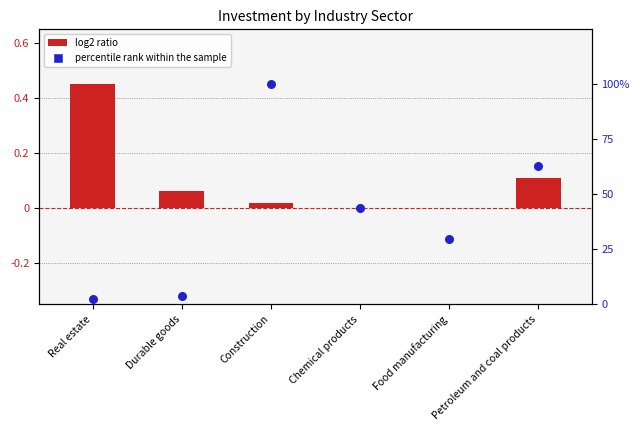

Which series reaches the minimum Y coordinate?

log2 ratio